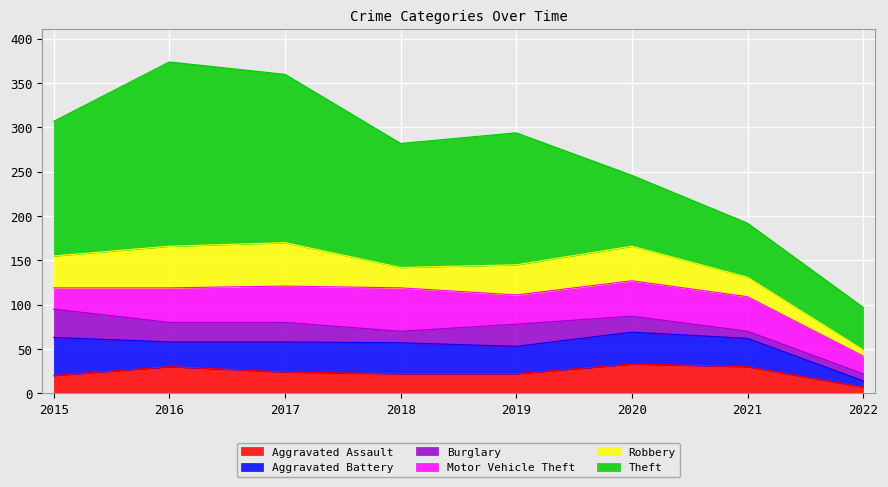

What is the spread (max minus min) of values at 2016?

186